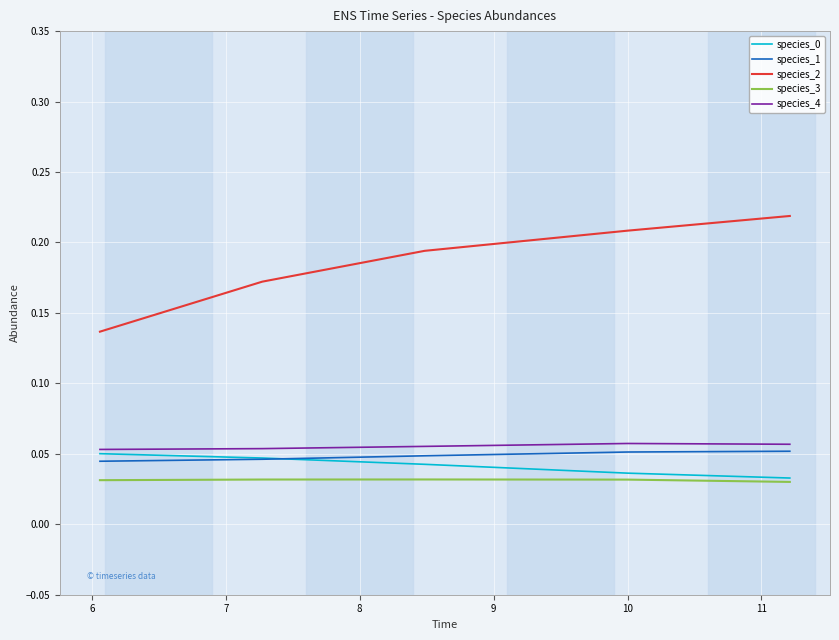

How many lines are shown in the chart?

5